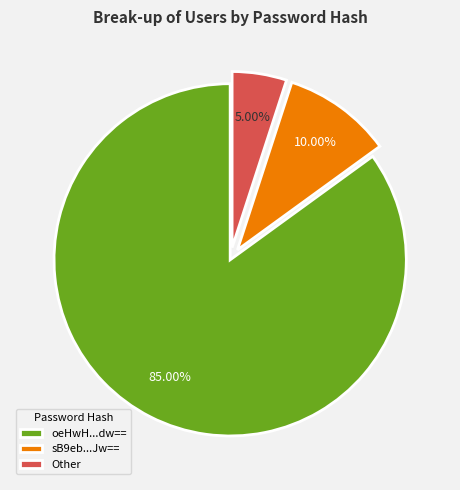

What percentage is the Other slice, to the nearest percent?

5%